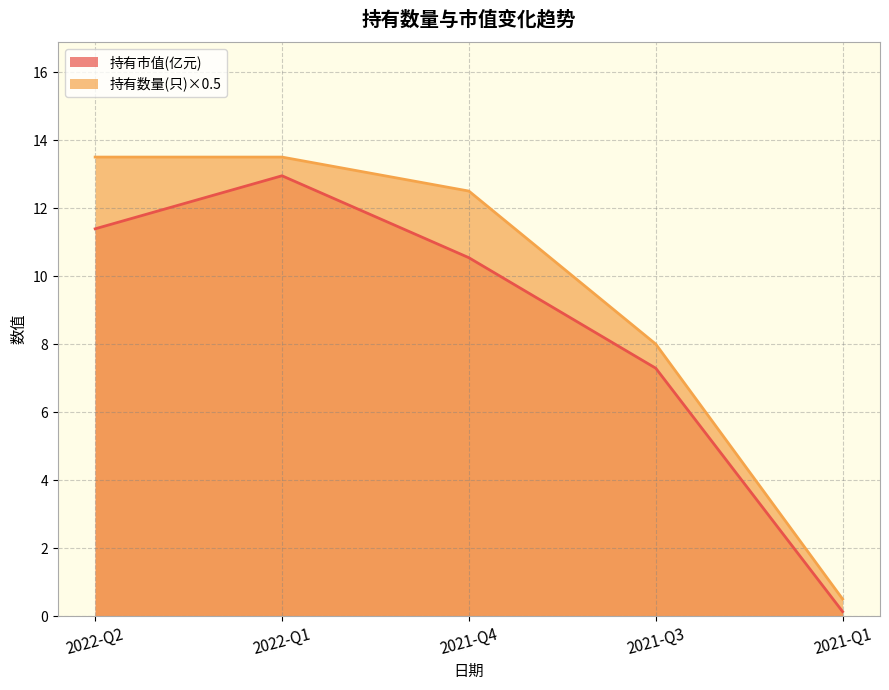

Does the chart have visible grid lines?

Yes